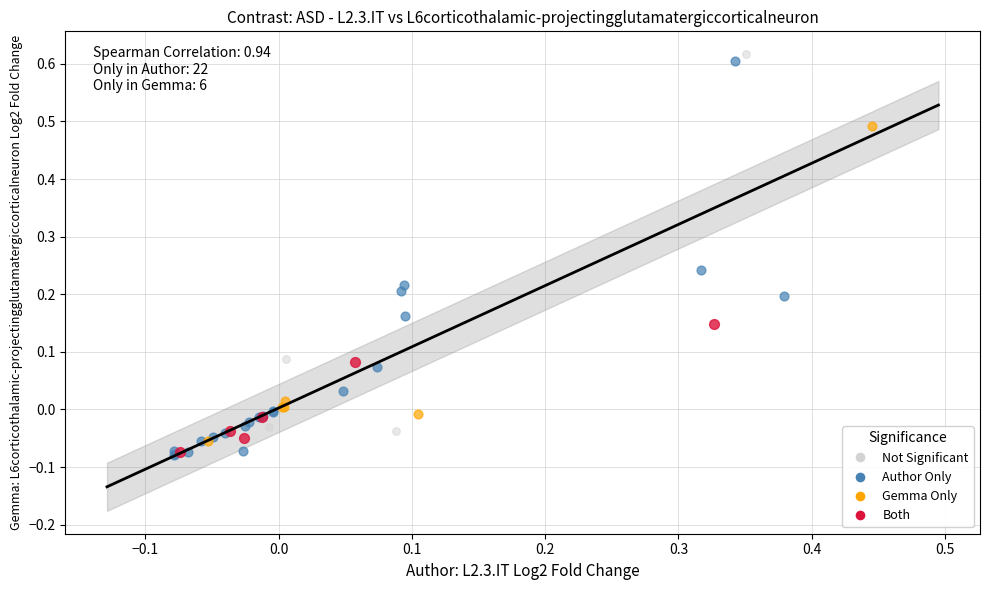

Which series contains the highest Y value?

Not Significant